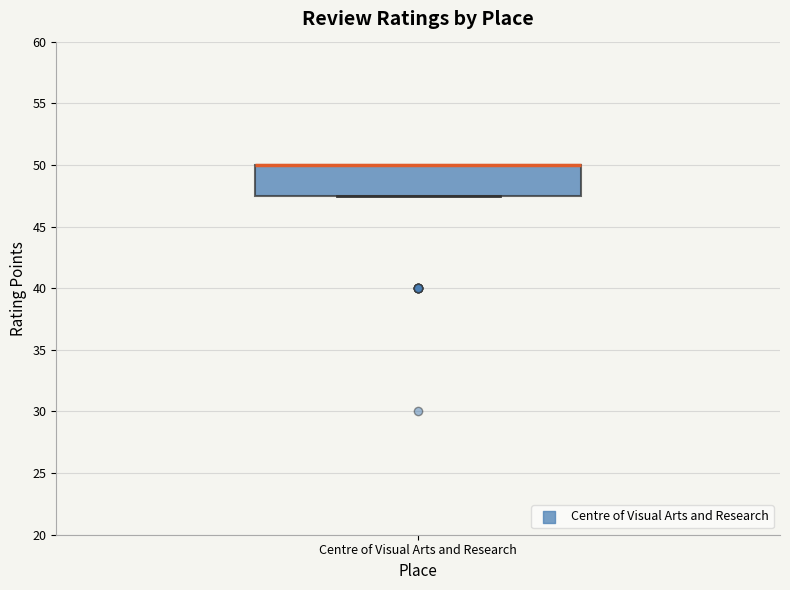

Read this box plot against the y-axis: the position of the median line, the range covered by the box, and the ends of both whiskers. The values are not printed on the chart, so give them approximately, as read against the axis.

median 50.0 (drawn on the box's upper edge), box 47.5 to 50.0, whiskers 47.5 to 50.0